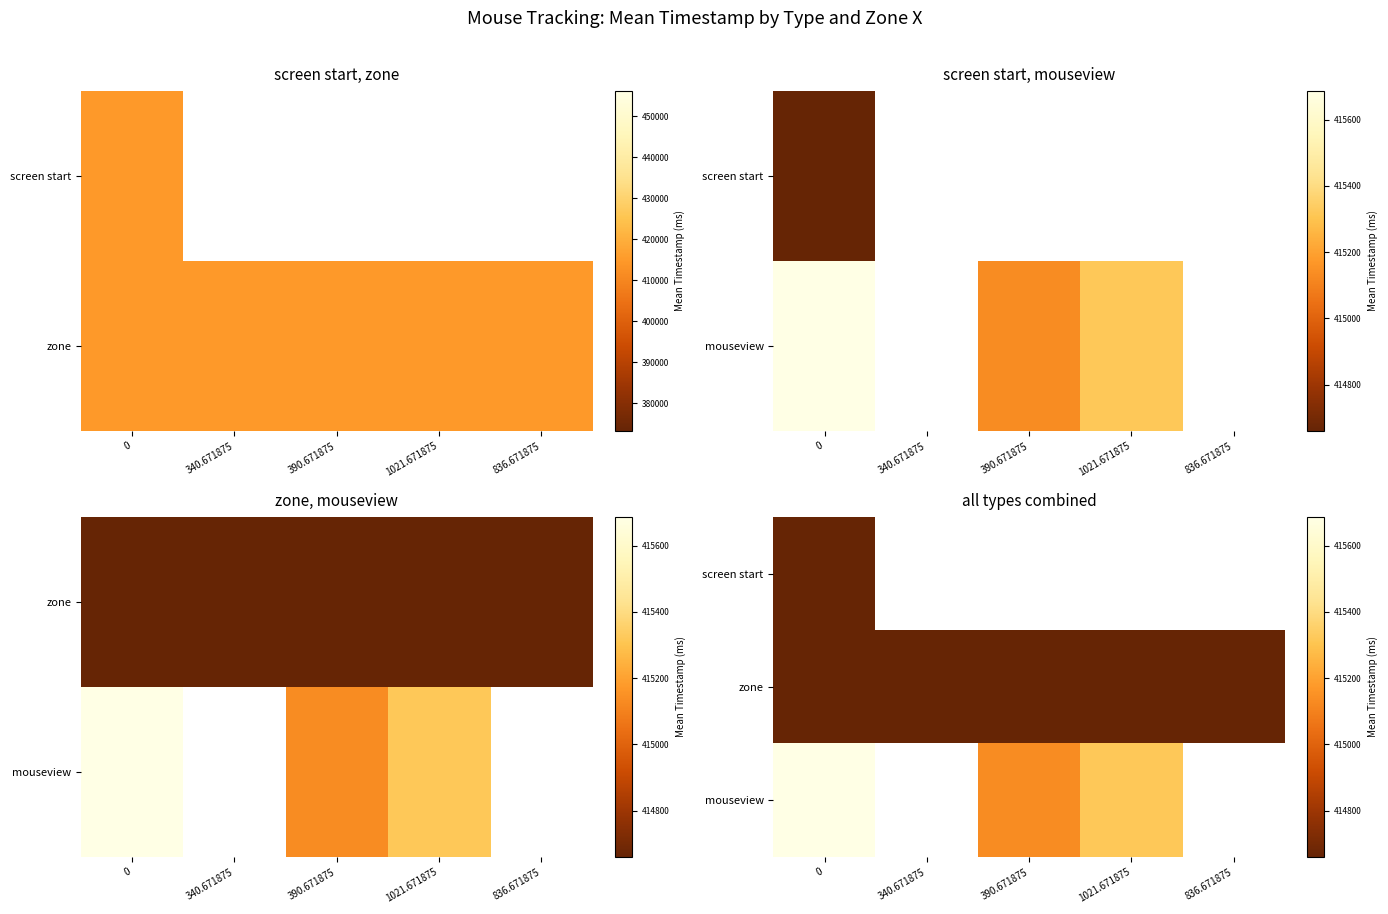

At how many categories does at least one series exceed 415662?

1